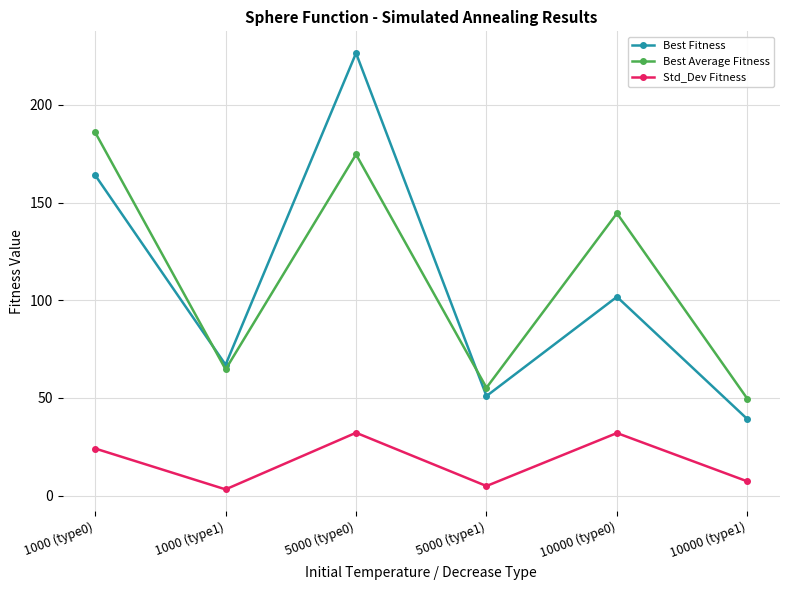

The value of Best Average Fitness at 10000 (type0) is 144.5. True or false?

True